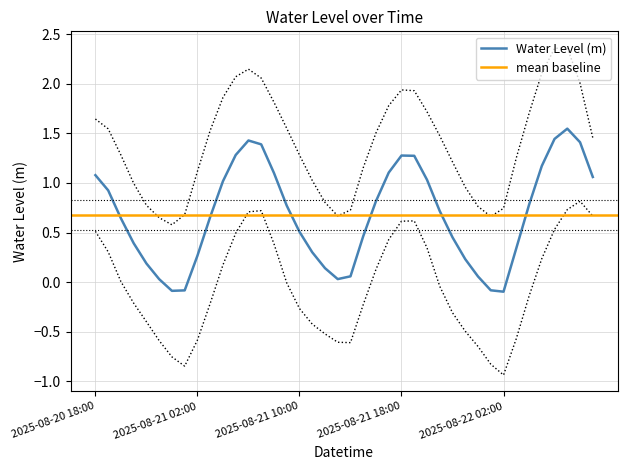

Is it true that the value at 2025-08-21 13:00 is 0.1?

False